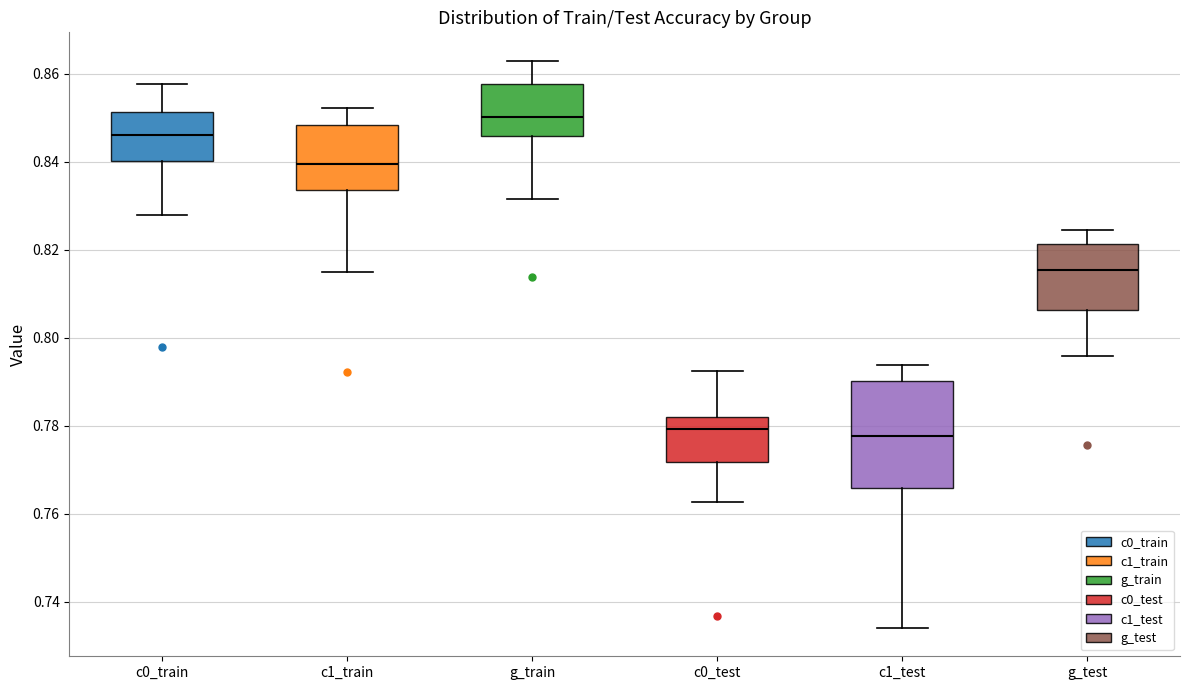

Where is the upper edge of the box for c1_train on the y-axis? The values are not printed on the chart, so give them approximately, as read against the axis.

0.848